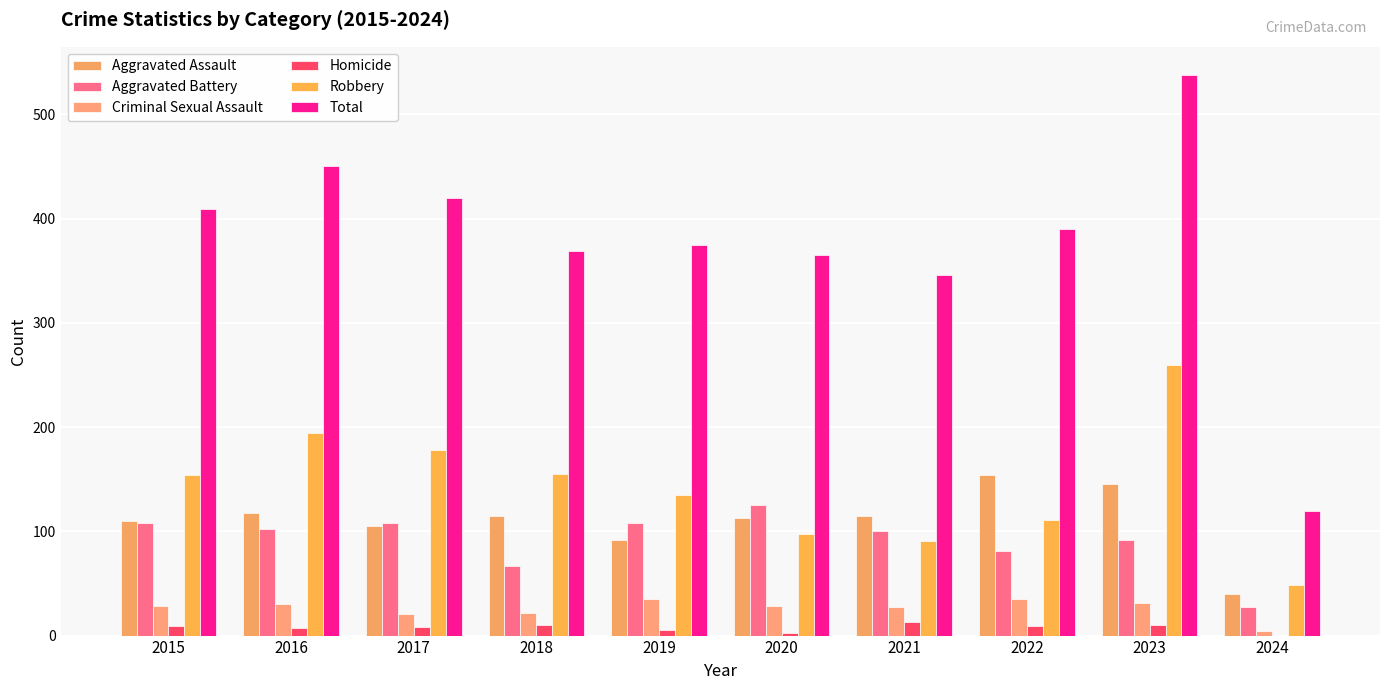

Where is Total nearest to the value 329?

2021